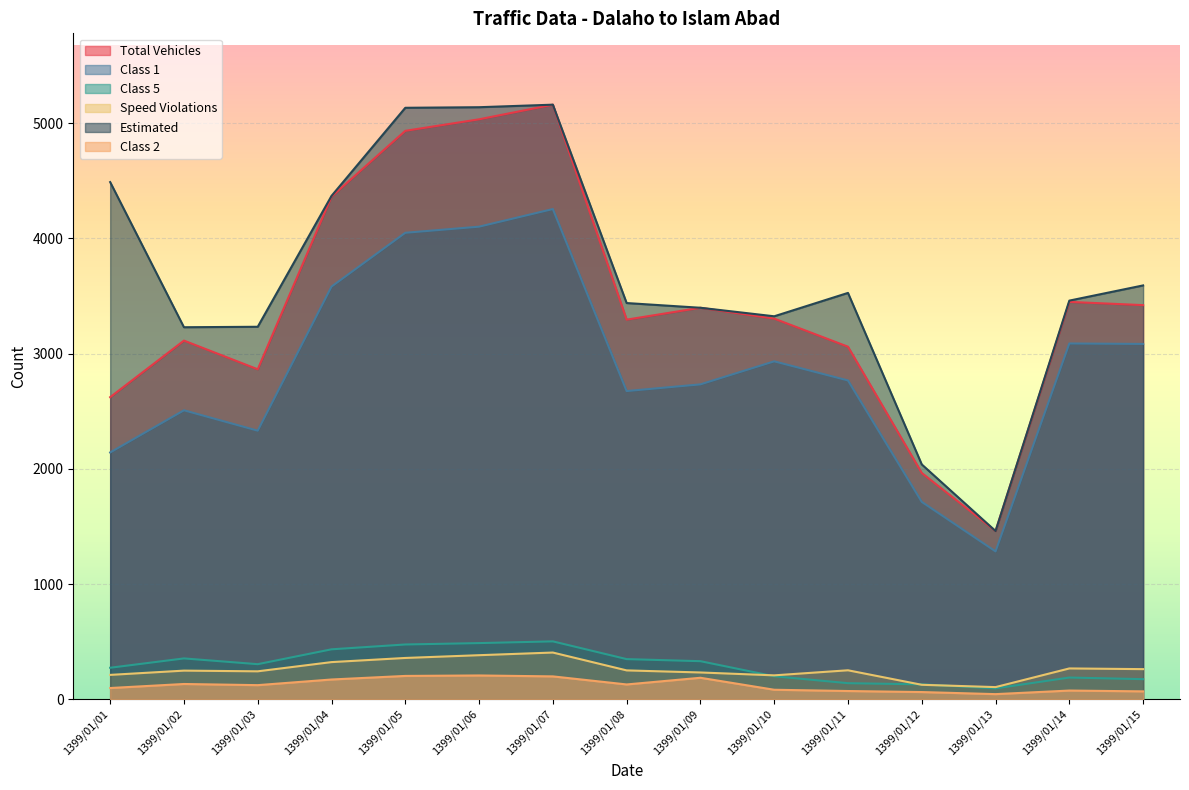

What is the difference between the highest and lowest values at 1399/01/10?

3242